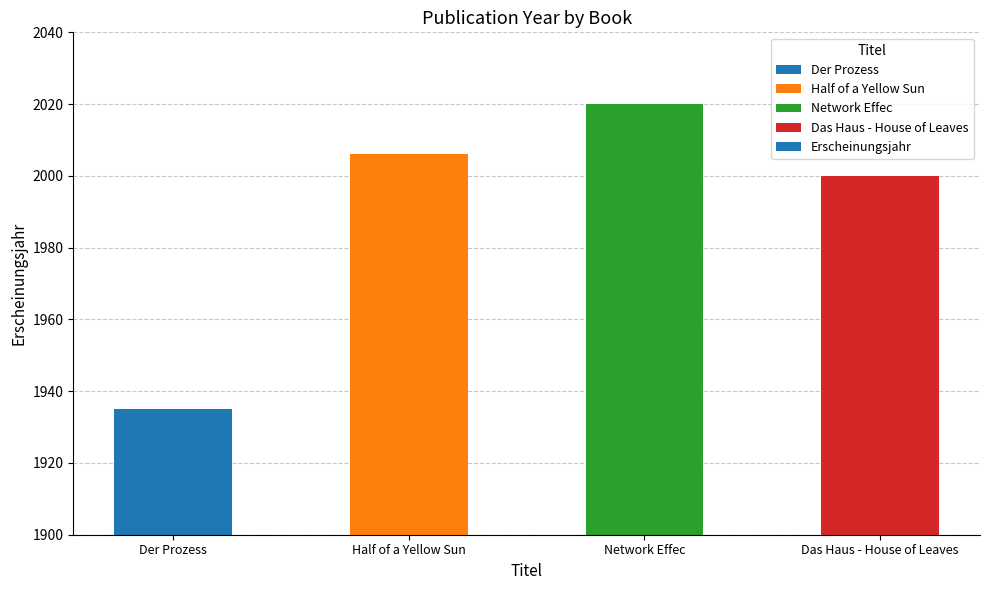

List the labels in order of value, largest first.

Network Effec, Half of a Yellow Sun, Das Haus - House of Leaves, Der Prozess